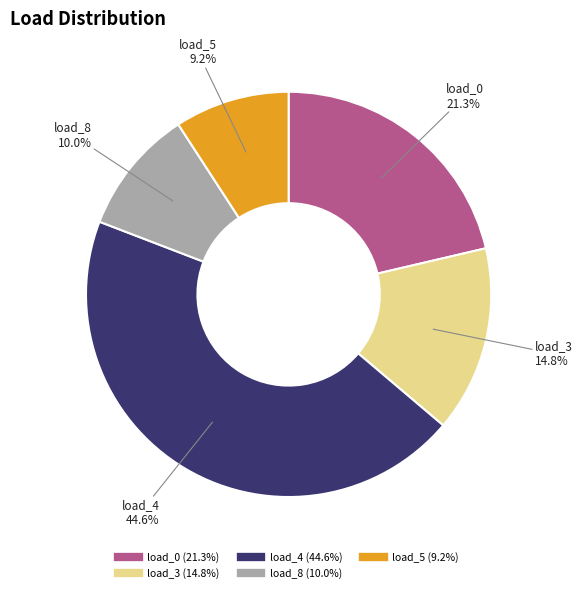

Count the number of slices in the pie.

5